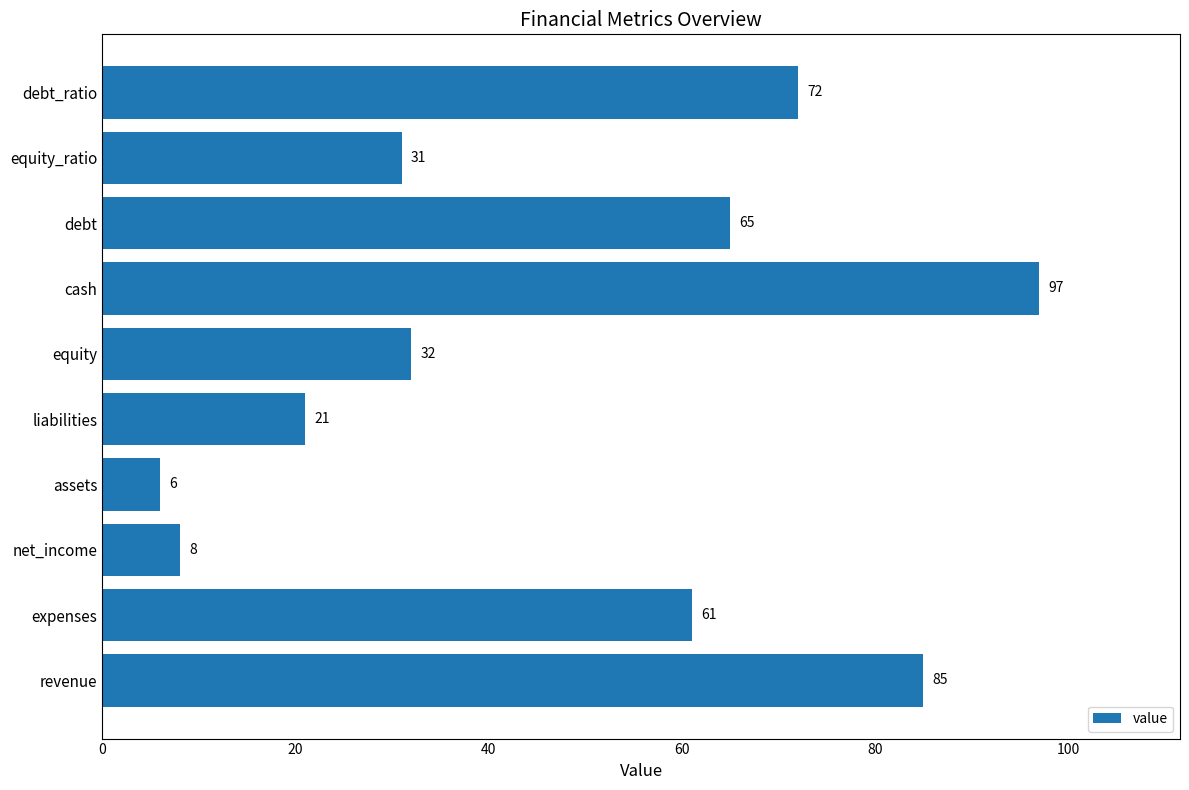

Which category has the lowest value across all series?

assets